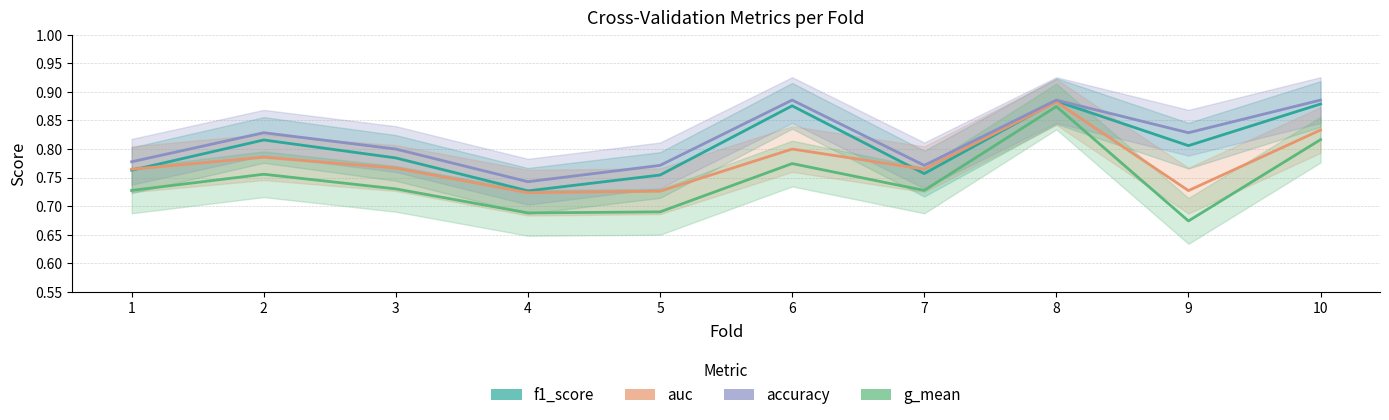

Which label corresponds to the largest value in the chart?

6